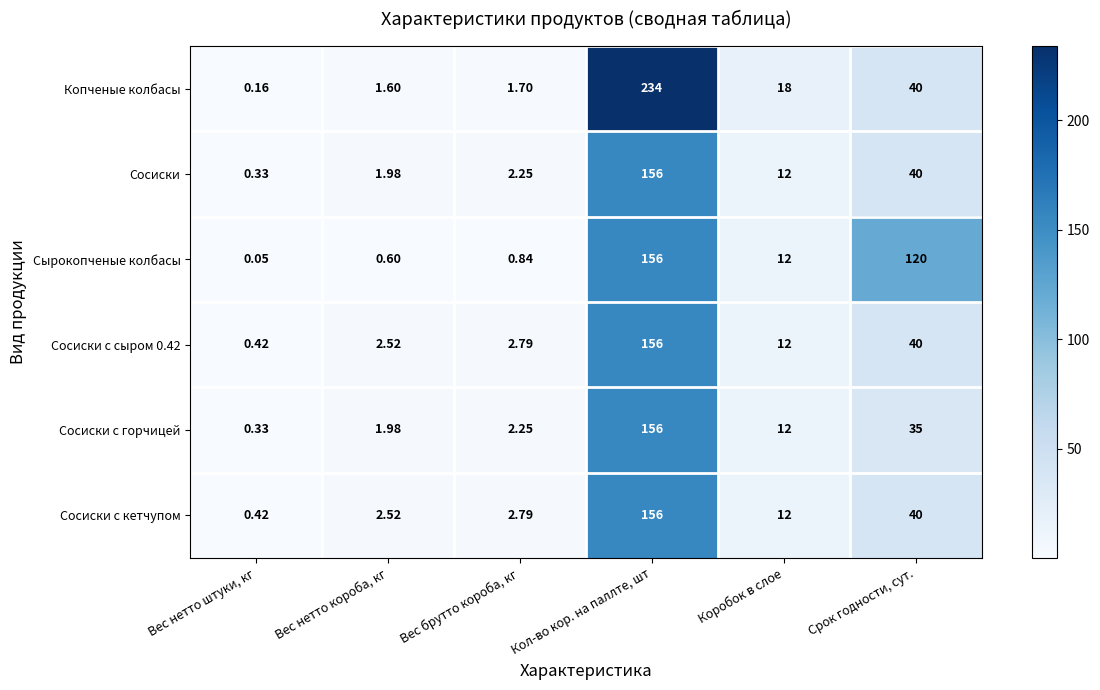

At which category is the sum across all series the highest?

Кол-во кор. на паллте, шт